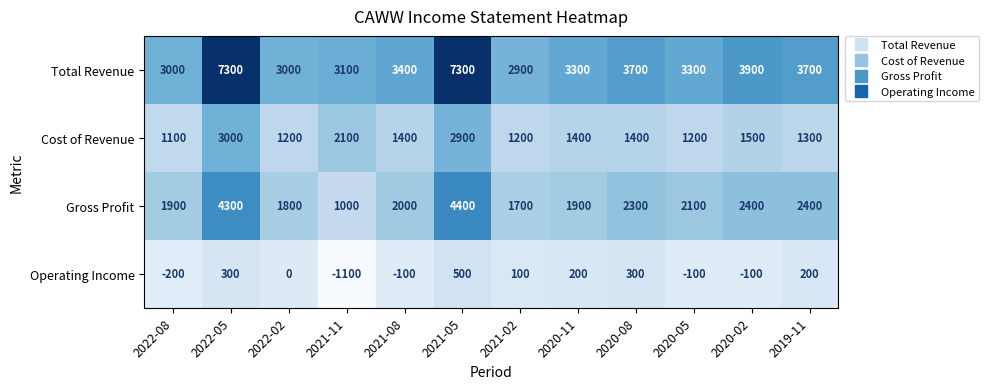

The Total Revenue series shows 1403 at 2022-02. True or false?

False